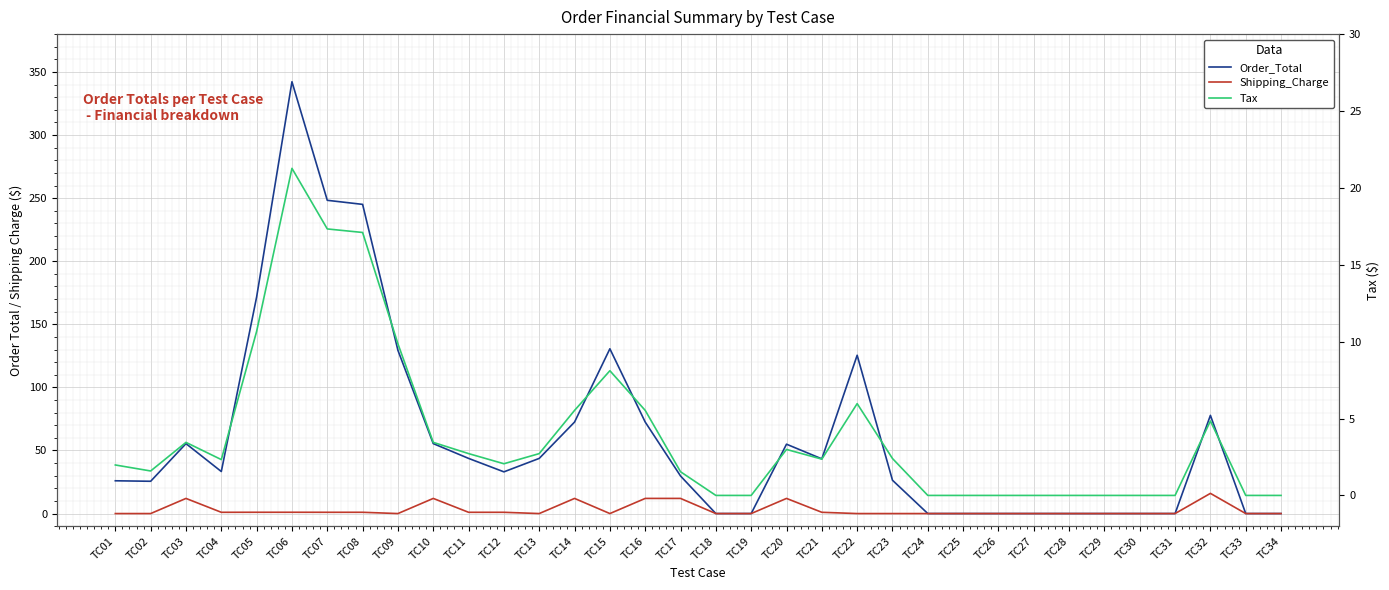

Reading left to right, list all the values displayed in this chart.

Order_Total: 26.0	25.6	55.4	33.3	171.7	342.2	248.3	245.1	129.4	55.5	43.7	33.1	43.7	72.5	130.6	72.5	29.8	0.0	0.0	55.0	43.4	125.5	26.4	0.0	0.0	0.0	0.0	0.0	0.0	0.0	0.0	77.8	0.0	0.0
Shipping_Charge: 0.0	0.0	12.0	1.0	1.0	1.0	1.0	1.0	0.0	12.0	1.0	1.0	0.0	12.0	0.0	12.0	12.0	0.0	0.0	12.0	1.0	0.0	0.0	0.0	0.0	0.0	0.0	0.0	0.0	0.0	0.0	16.0	0.0	0.0
Tax: 2.0	1.6	3.5	2.3	10.7	21.3	17.3	17.1	9.9	3.5	2.7	2.1	2.7	5.5	8.1	5.5	1.5	0.0	0.0	3.0	2.4	6.0	2.4	0.0	0.0	0.0	0.0	0.0	0.0	0.0	0.0	4.8	0.0	0.0